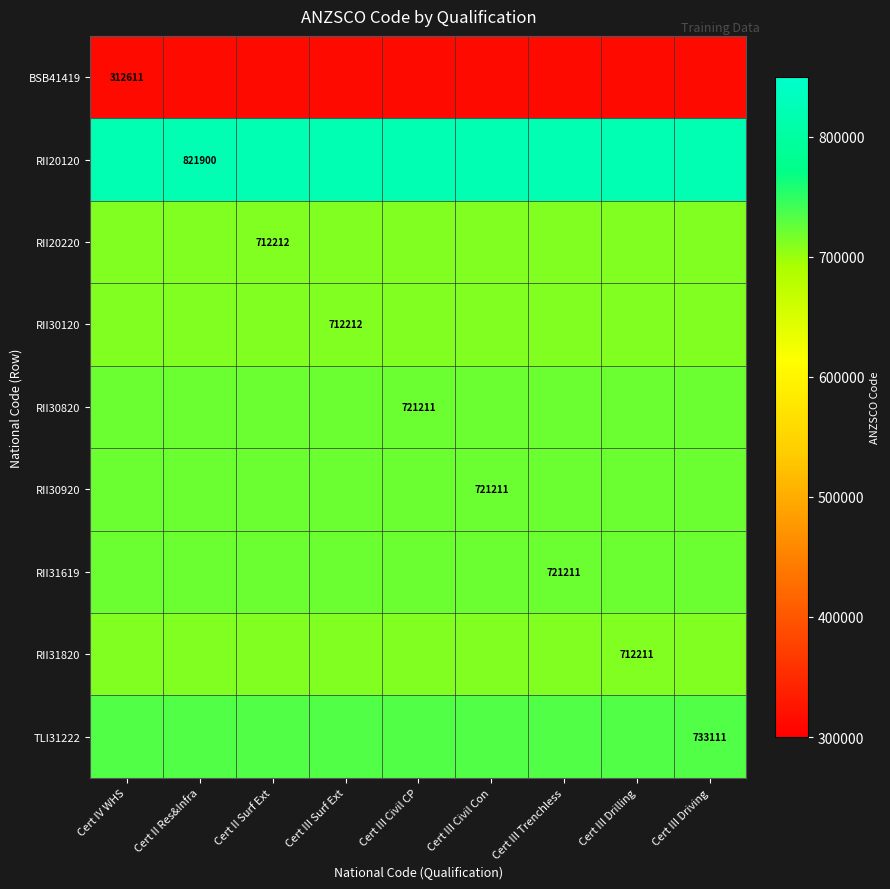

True or false: RII30820 has a value of 721211 at Cert III Civil CP.

True